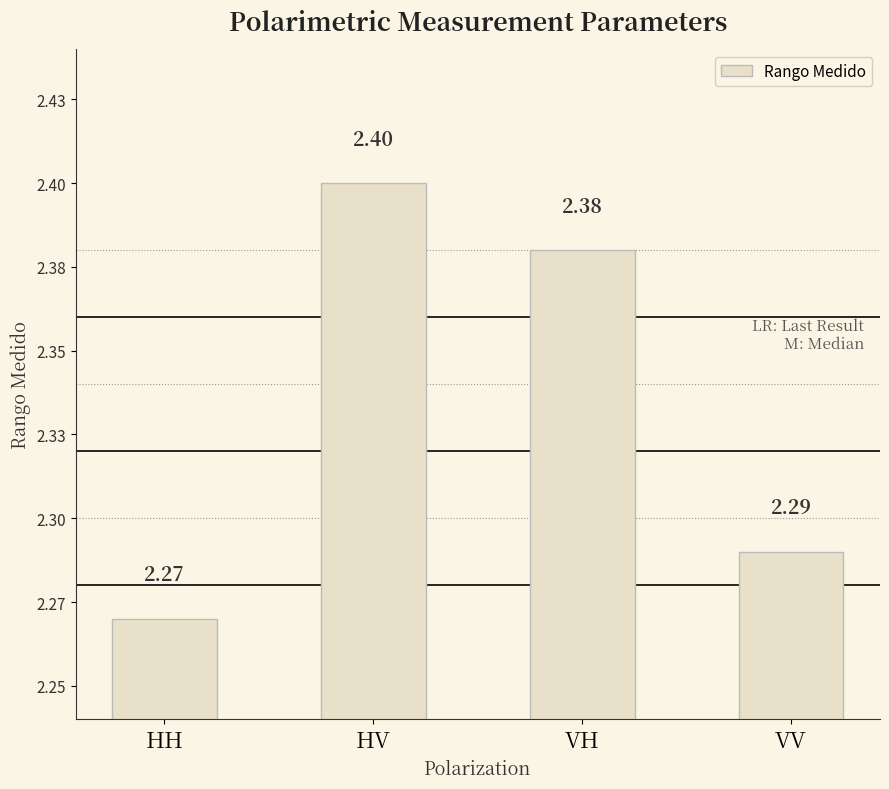

Does the chart contain any negative values?

No